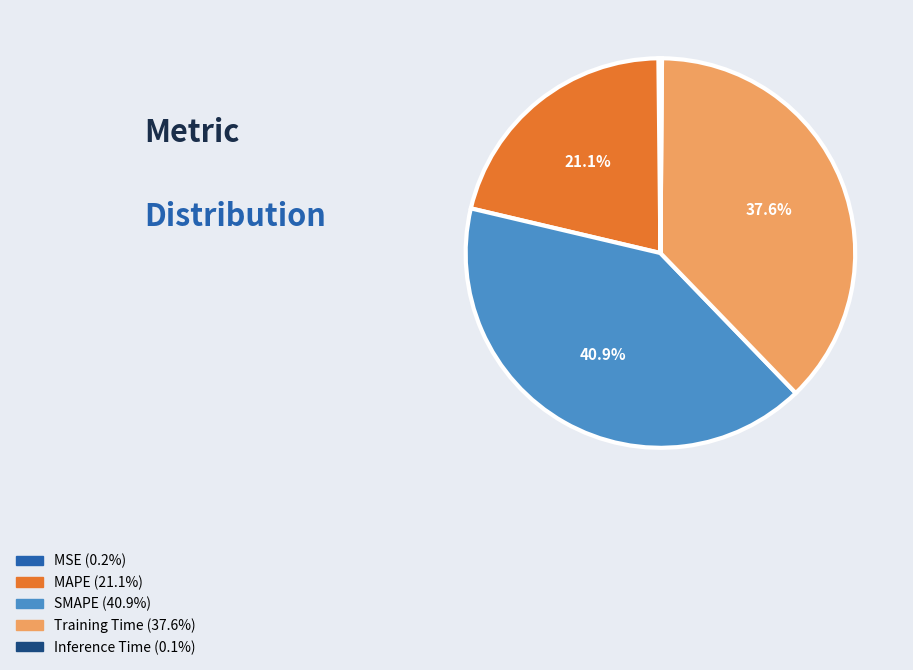

To the nearest percent, what is the difference between the largest and smallest slice percentages?

41%